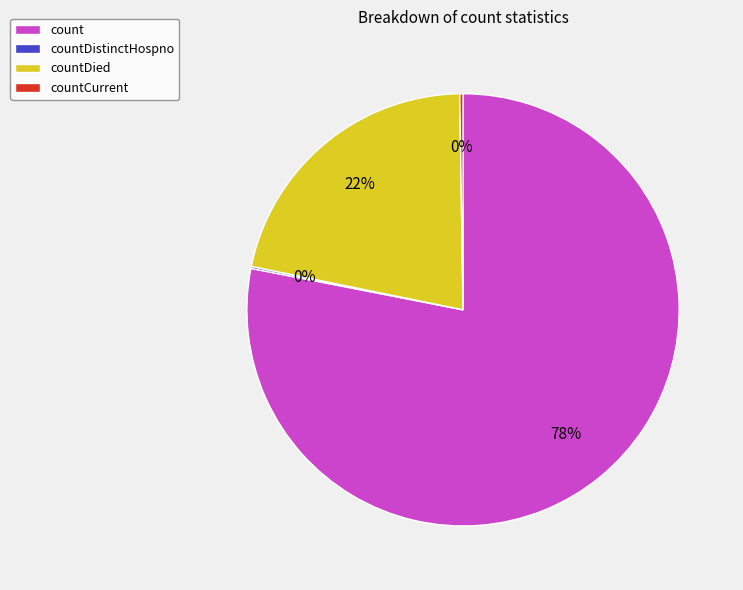

True or false: count accounts for 78% of the total.

True